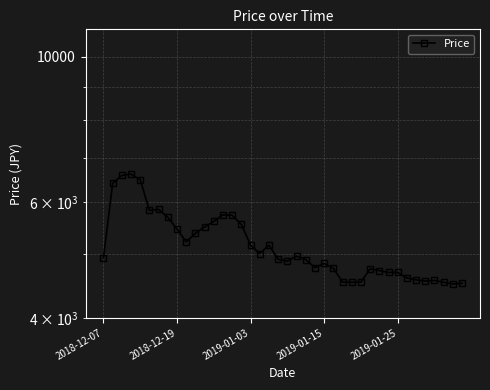

What is the difference between the maximum and second lowest values?

2105